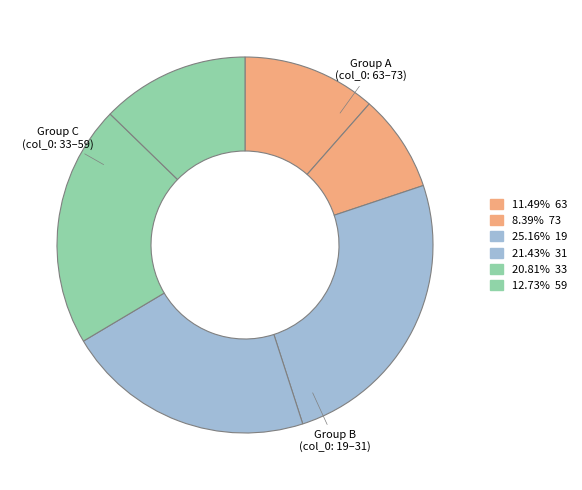

Count the number of slices in the pie.

6